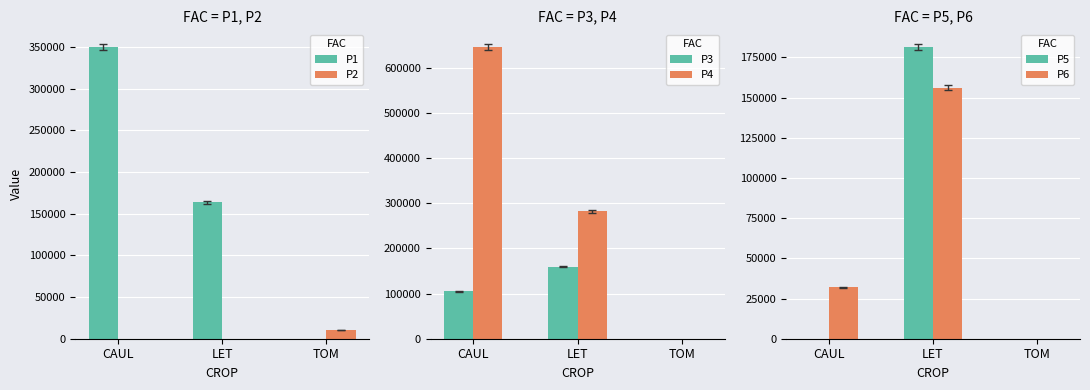

What is the label of the 2nd bar from the left?

LET